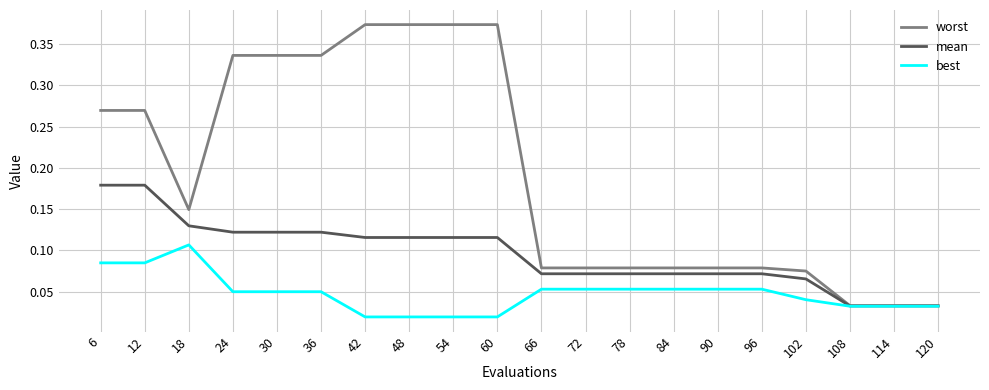

True or false: mean has a value of 0.0 at 90.

False